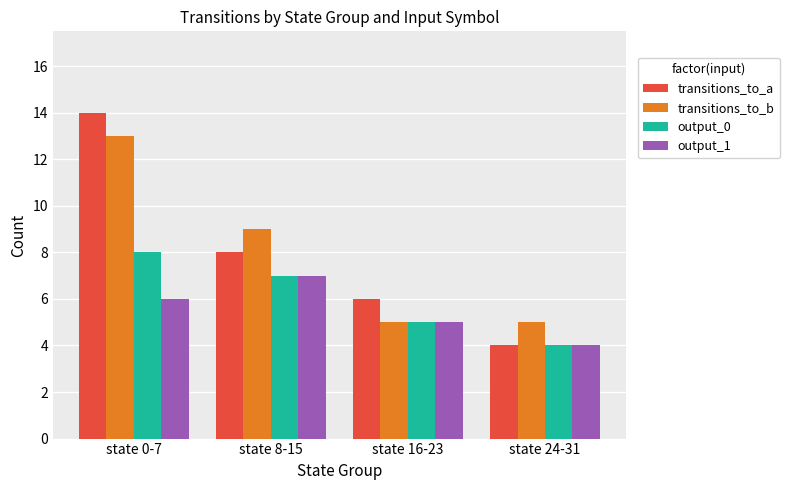

Reading left to right, extract all data points from this chart.

transitions_to_a: state 0-7=14	state 8-15=8	state 16-23=6	state 24-31=4
transitions_to_b: state 0-7=13	state 8-15=9	state 16-23=5	state 24-31=5
output_0: state 0-7=8	state 8-15=7	state 16-23=5	state 24-31=4
output_1: state 0-7=6	state 8-15=7	state 16-23=5	state 24-31=4